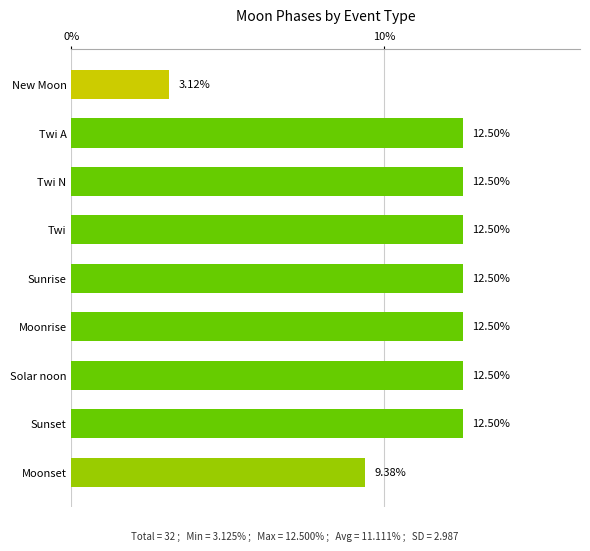

How many bars are there in total?

9